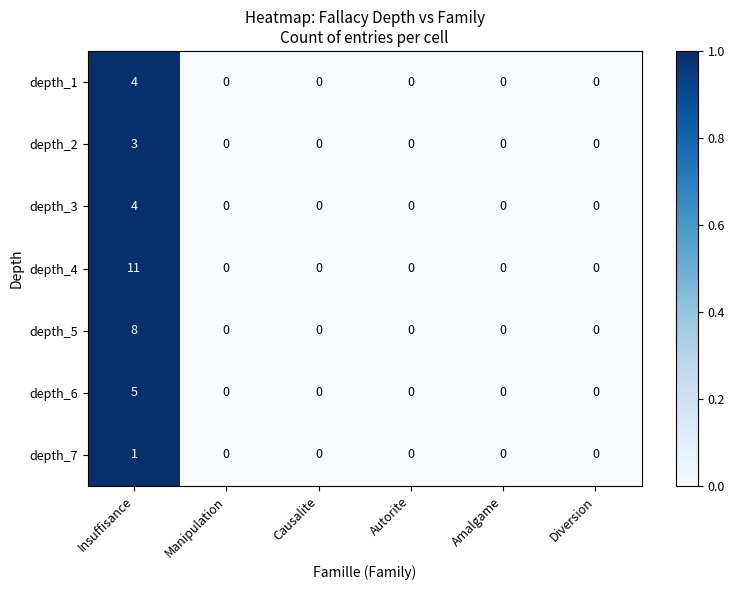

What is the sum of all depth_5 values?

8